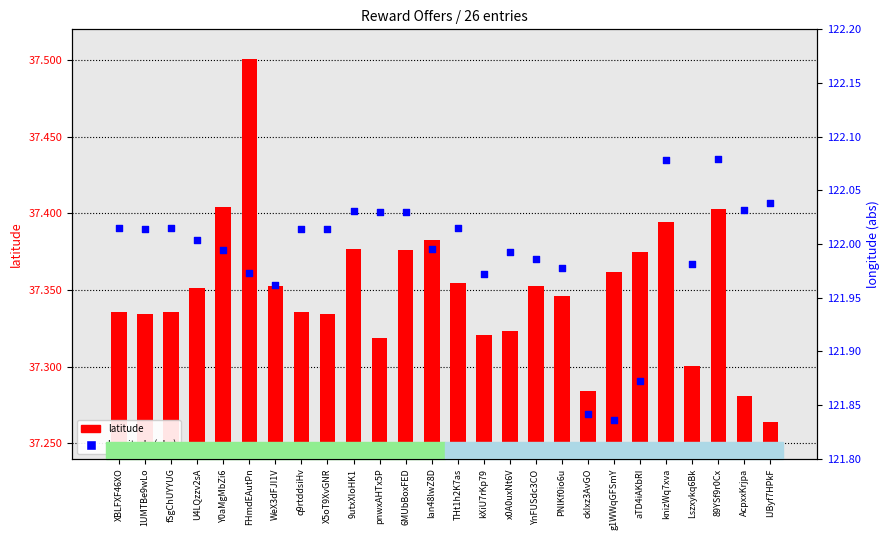

At how many categories does at least one series exceed 83?

26